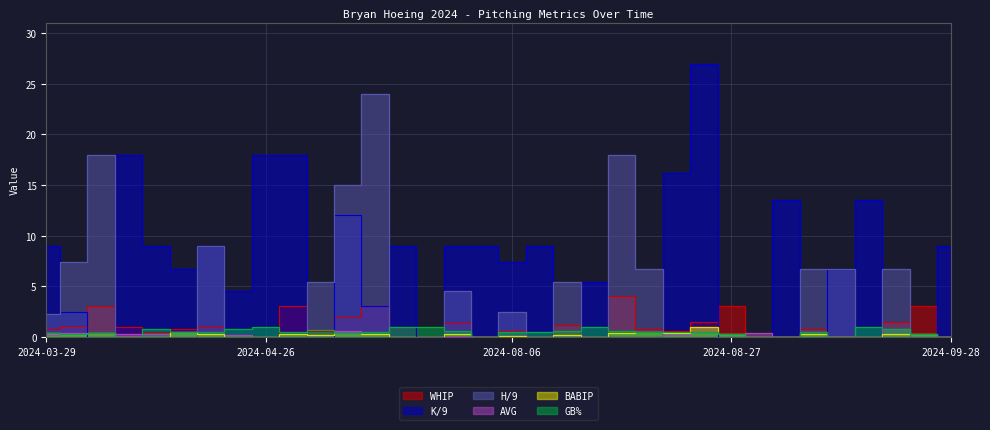

What is the difference between the maximum and minimum values in the K/9 series?

27.0